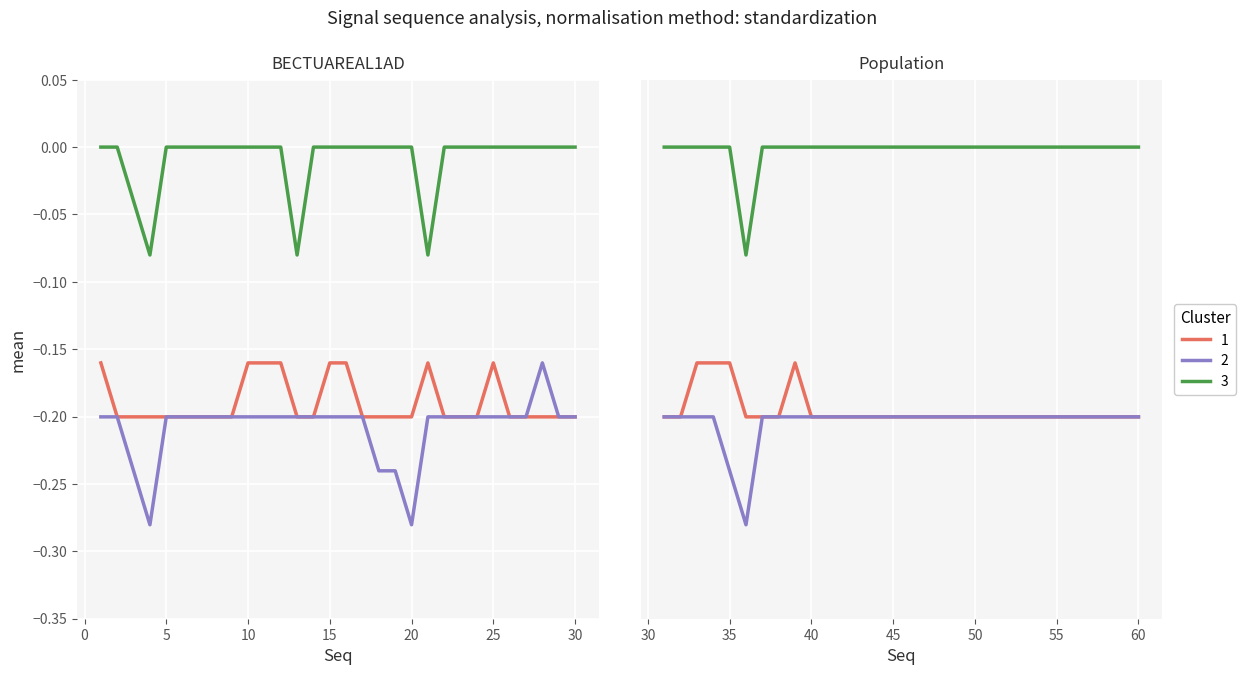

How many lines are shown in the chart?

3